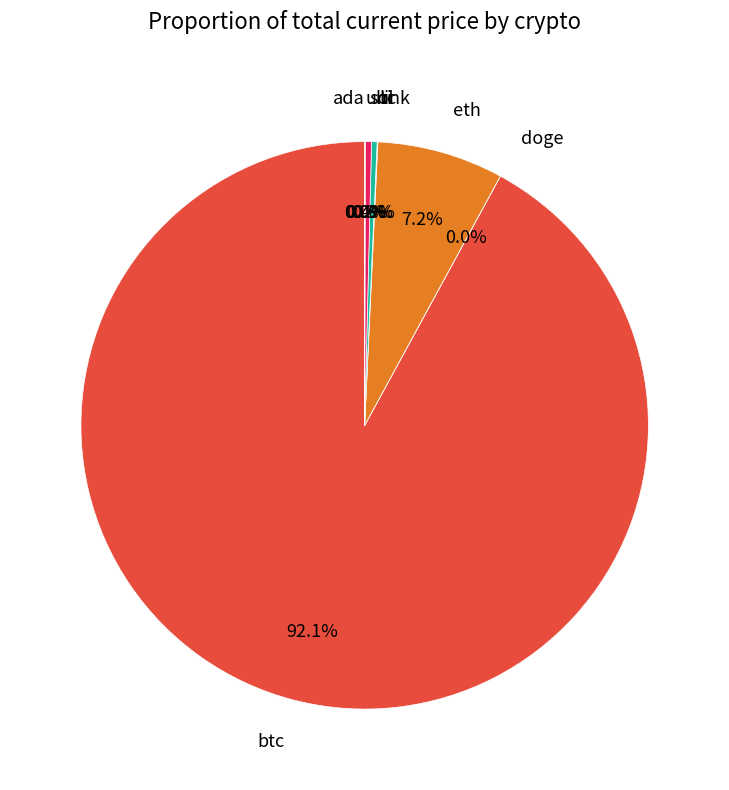

What portion of the pie excludes eth?

92.8%